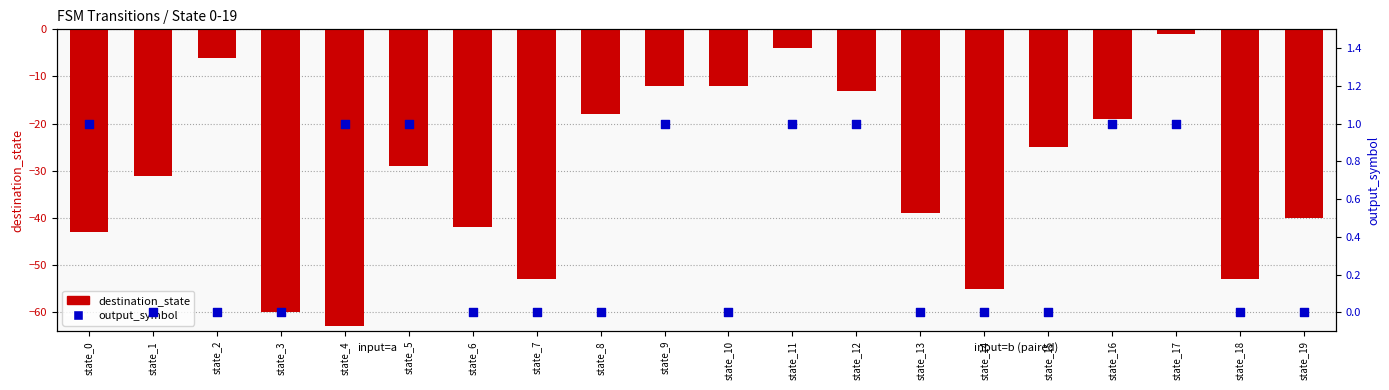

What is the total value across all series at state_8?

-18